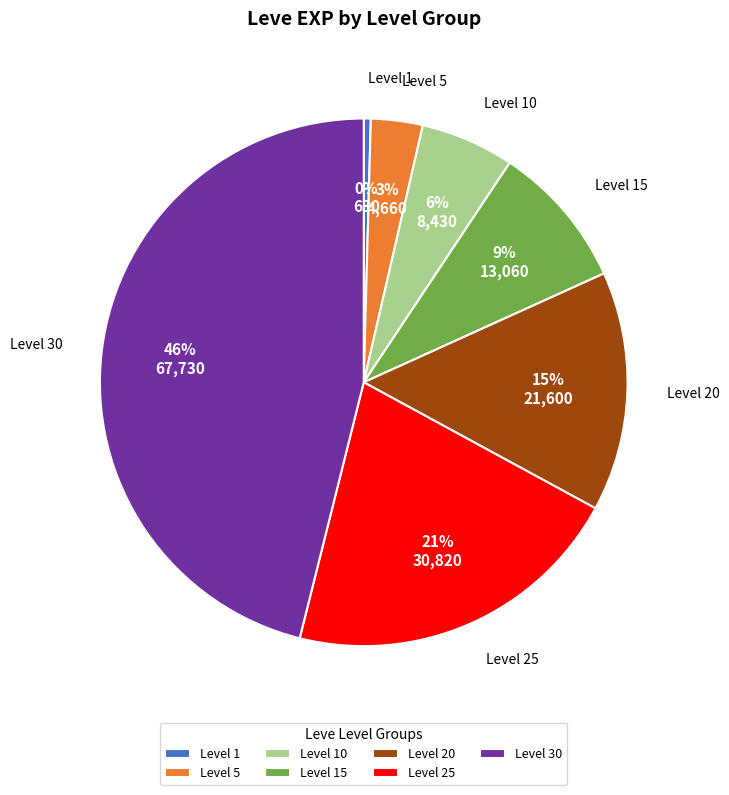

Do Level 30 and Level 10 together represent more than half of the pie?

Yes